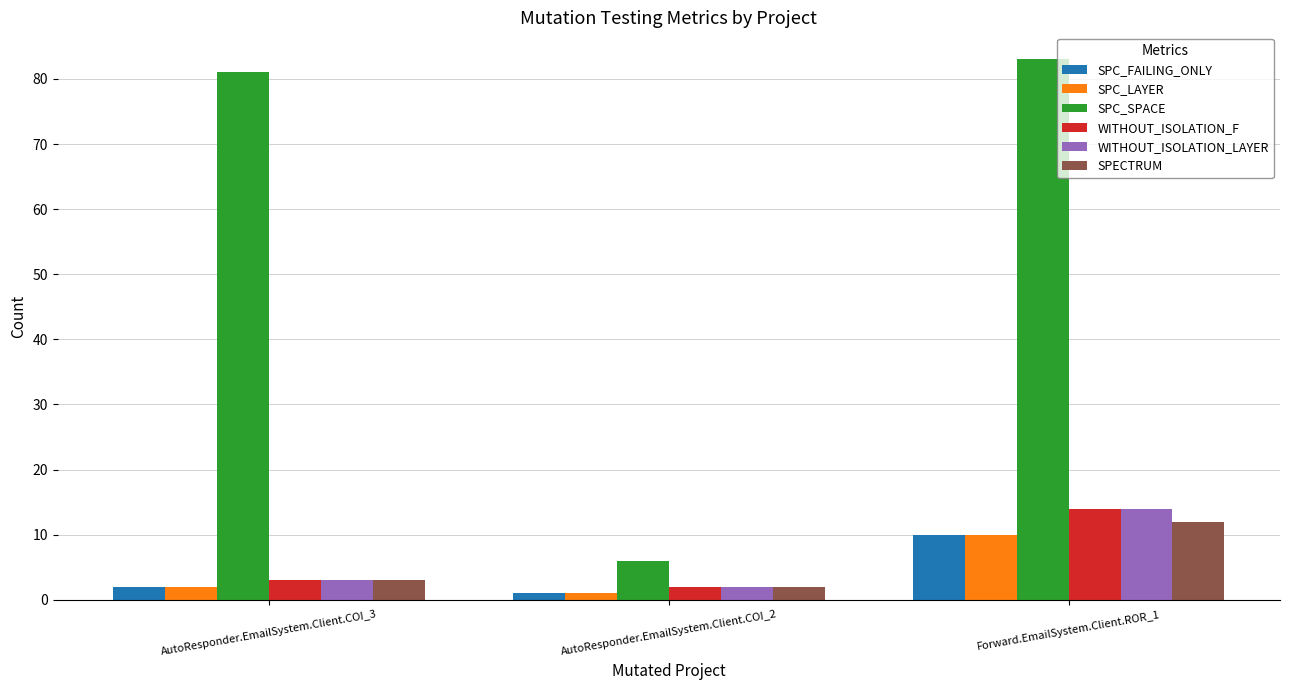

Reading left to right, extract all data points from this chart.

SPC_FAILING_ONLY: AutoResponder.EmailSystem.Client.COI_3=2	AutoResponder.EmailSystem.Client.COI_2=1	Forward.EmailSystem.Client.ROR_1=10
SPC_LAYER: AutoResponder.EmailSystem.Client.COI_3=2	AutoResponder.EmailSystem.Client.COI_2=1	Forward.EmailSystem.Client.ROR_1=10
SPC_SPACE: AutoResponder.EmailSystem.Client.COI_3=81	AutoResponder.EmailSystem.Client.COI_2=6	Forward.EmailSystem.Client.ROR_1=83
WITHOUT_ISOLATION_F: AutoResponder.EmailSystem.Client.COI_3=3	AutoResponder.EmailSystem.Client.COI_2=2	Forward.EmailSystem.Client.ROR_1=14
WITHOUT_ISOLATION_LAYER: AutoResponder.EmailSystem.Client.COI_3=3	AutoResponder.EmailSystem.Client.COI_2=2	Forward.EmailSystem.Client.ROR_1=14
SPECTRUM: AutoResponder.EmailSystem.Client.COI_3=3	AutoResponder.EmailSystem.Client.COI_2=2	Forward.EmailSystem.Client.ROR_1=12